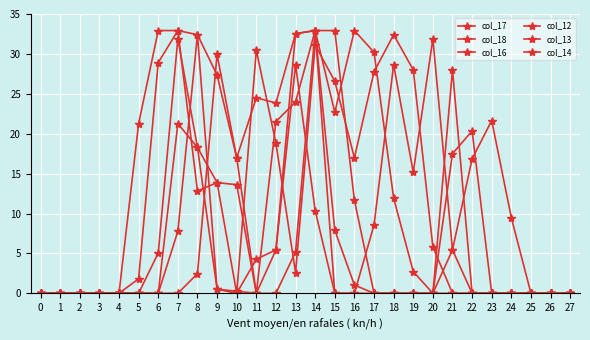

List the labels in order of col_17 value, smallest first.

0, 1, 2, 3, 4, 10, 21, 22, 23, 24, 25, 26, 27, 5, 13, 20, 8, 9, 16, 12, 15, 17, 19, 6, 11, 14, 18, 7